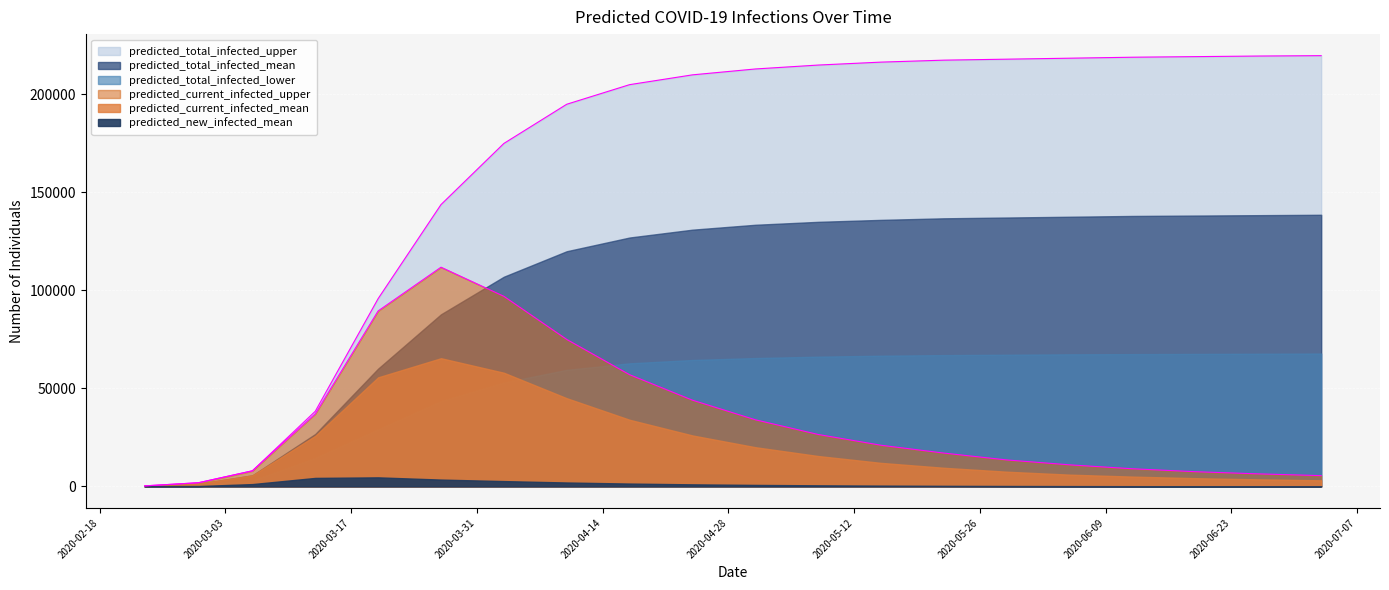

How many values in the predicted_total_infected_upper series exceed 213000?

9